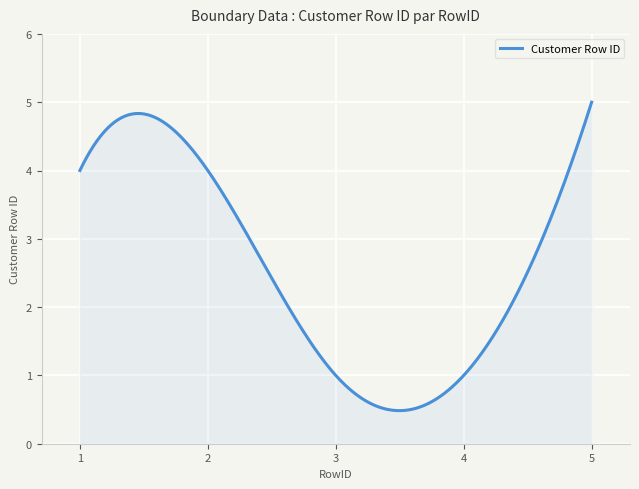

What is the smallest value displayed?

0.5